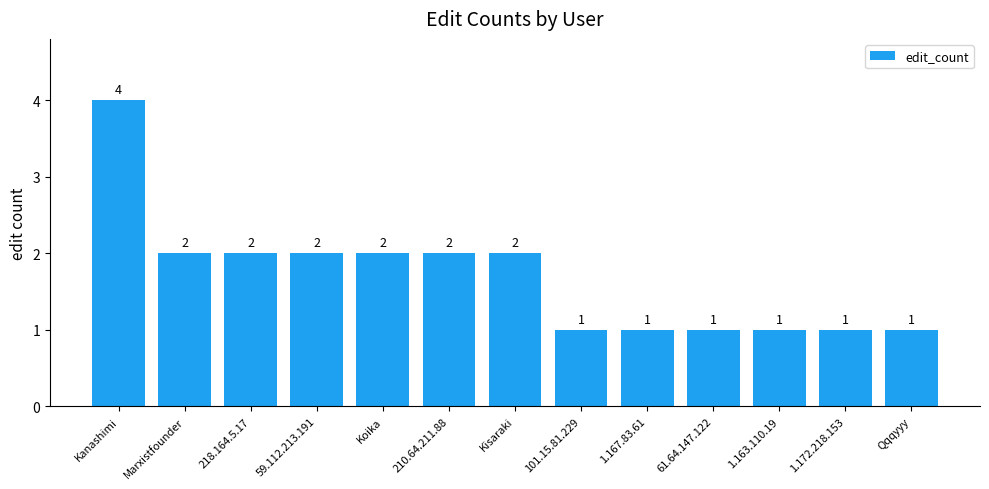

What is the greatest value displayed?

4